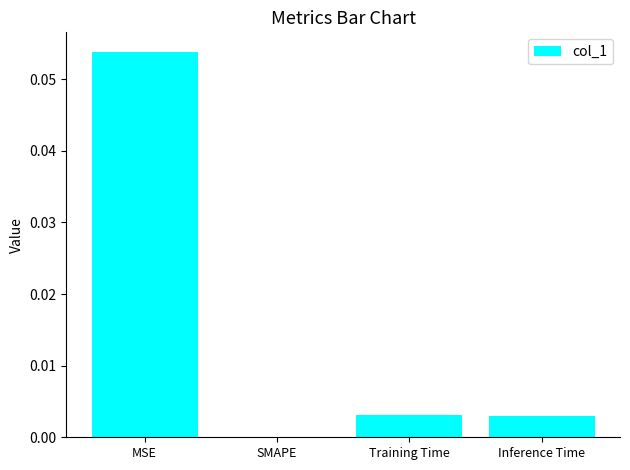

Between SMAPE and MSE, which is larger?

MSE